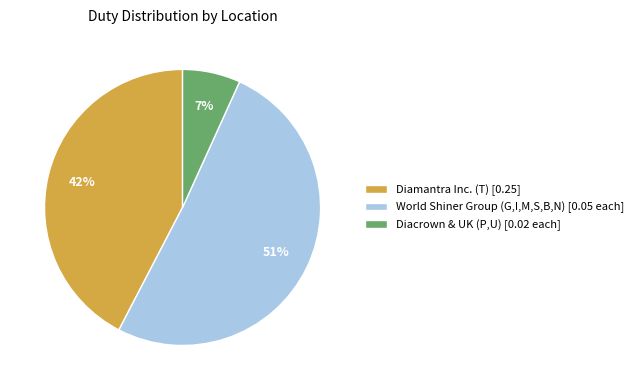

To the nearest percent, what is the difference between the largest and smallest slice percentages?

44%